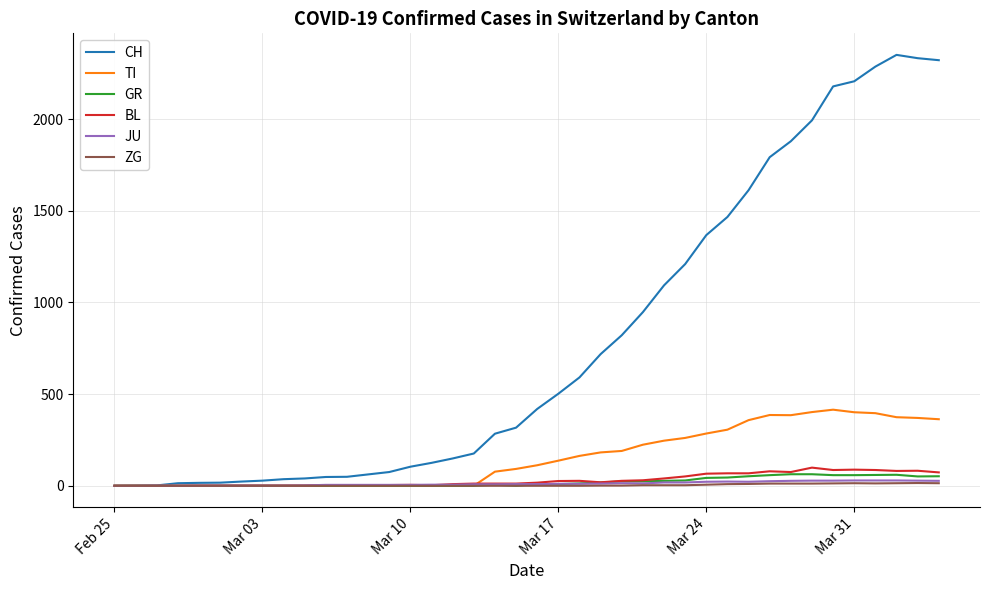

Which series has the widest spread of values?

CH